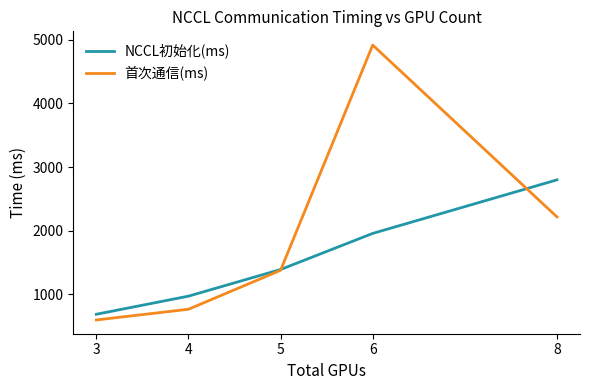

Reading right to left, what are all the values shown in this chart?

NCCL初始化(ms): 8=2798.7	6=1957.7	5=1390.7	4=972.1	3=688.0
首次通信(ms): 8=2217.1	6=4915.3	5=1378.3	4=766.6	3=598.2